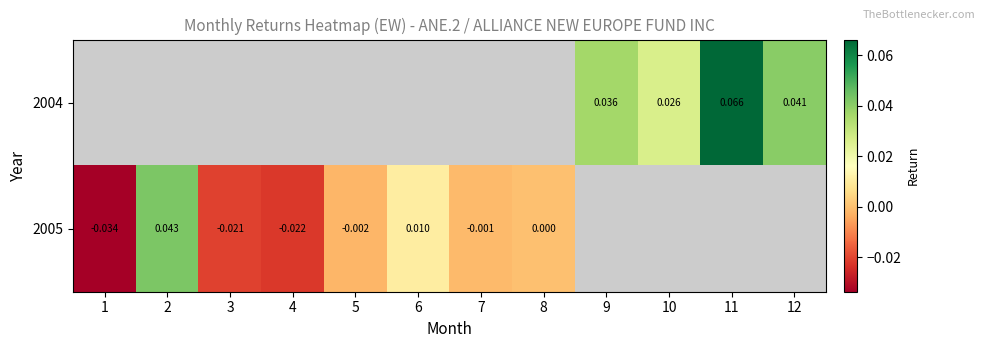

List the series in order of their overall mean, highest first.

2004, 2005